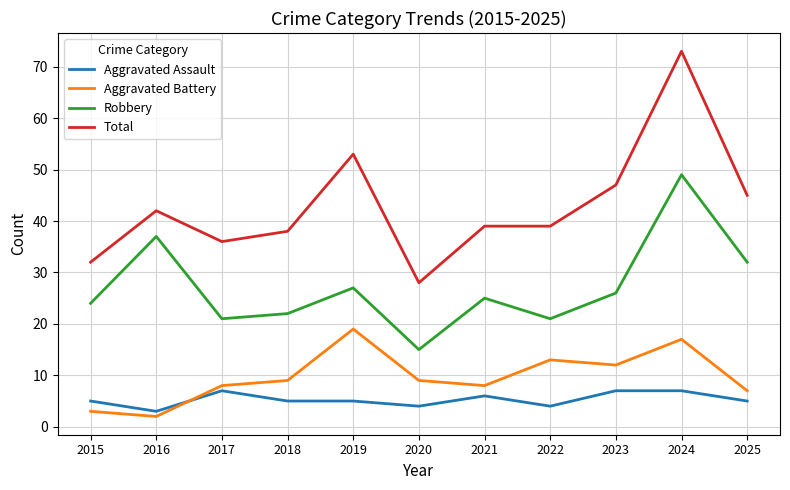

Is it true that Aggravated Assault equals 3 at 2017?

False